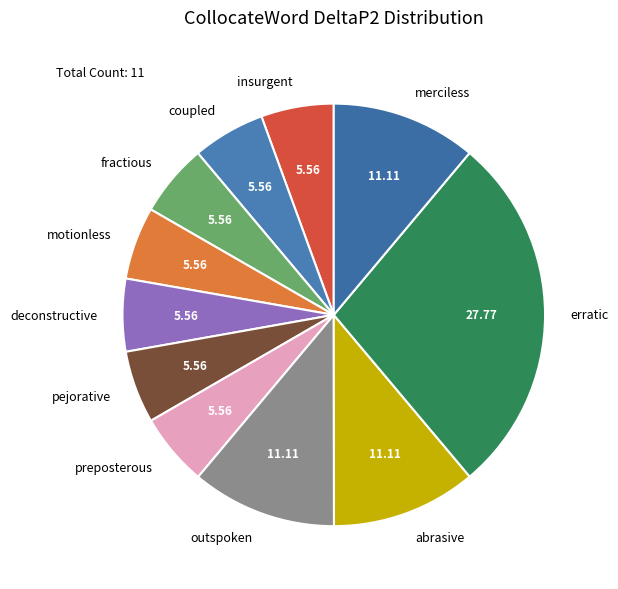

Which slice is the largest?

erratic